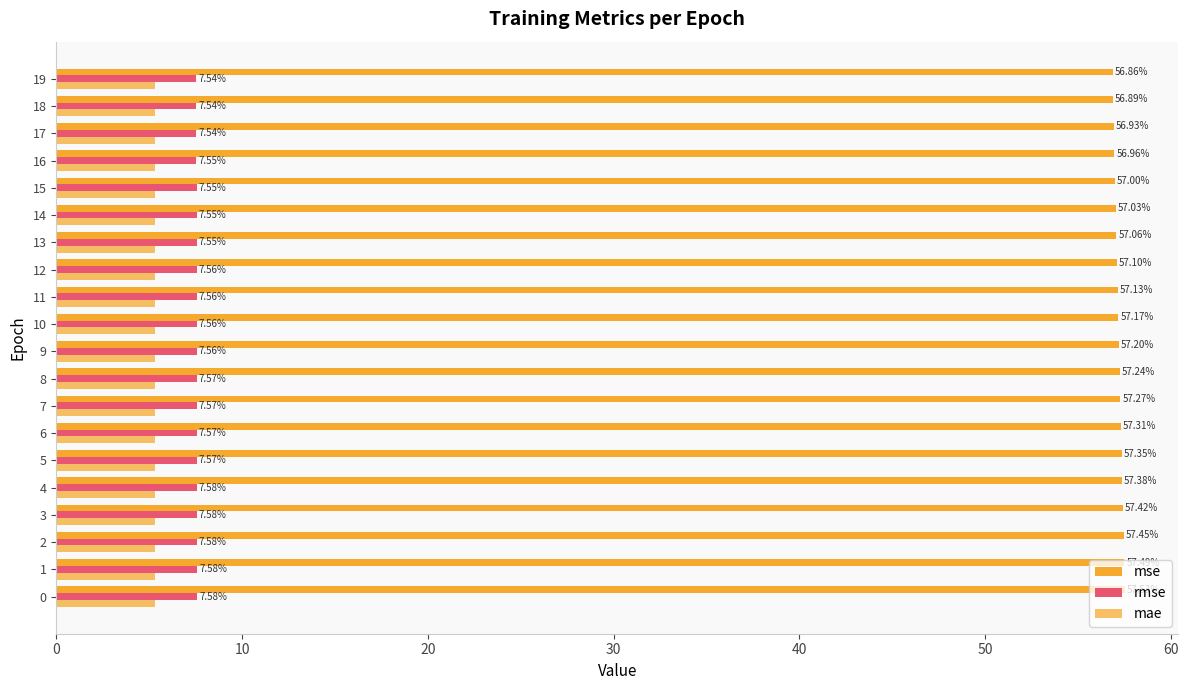

What is the label of the 15th bar from the left?

14